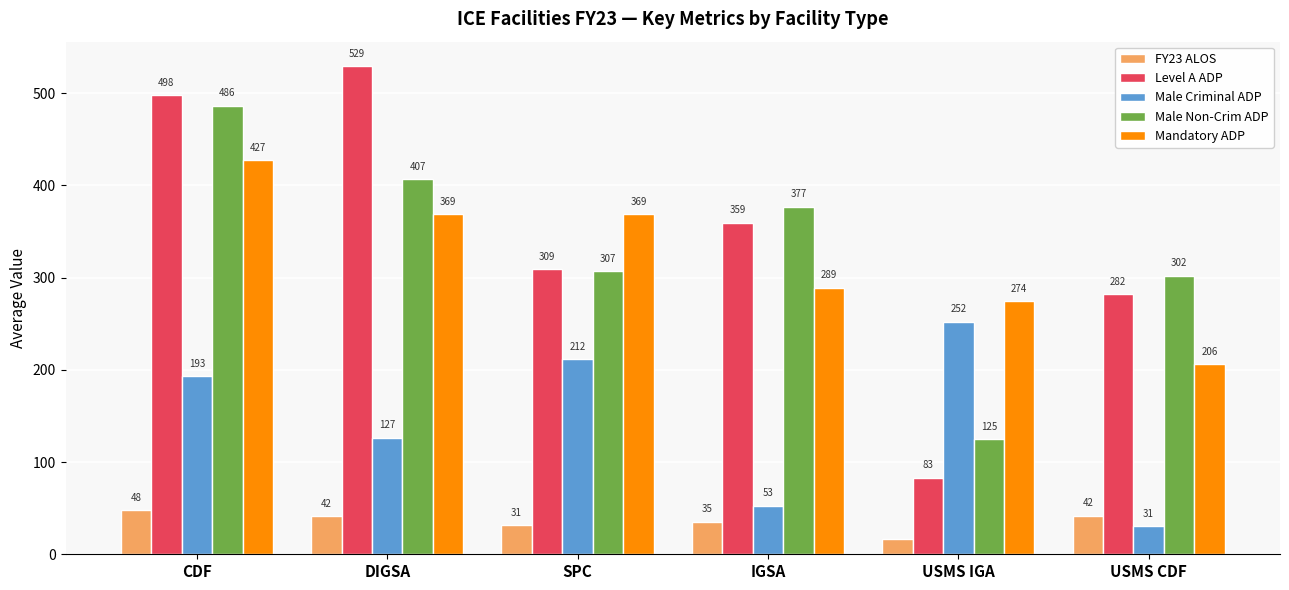

Does the chart contain stacked bars?

No